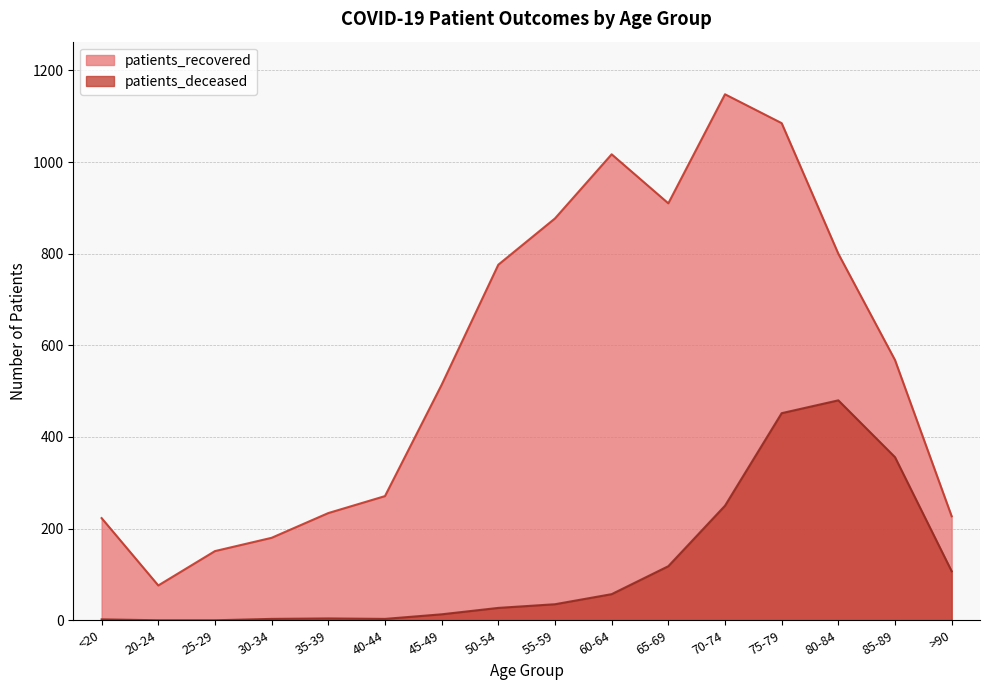

The patients_recovered series shows 877 at 55-59. True or false?

True